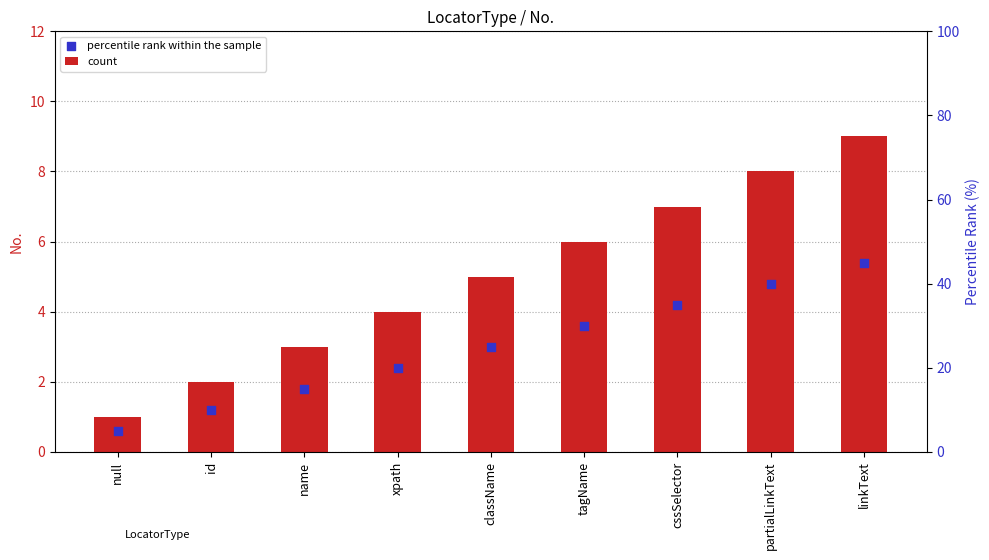

Which series contains the lowest Y value?

percentile rank within the sample